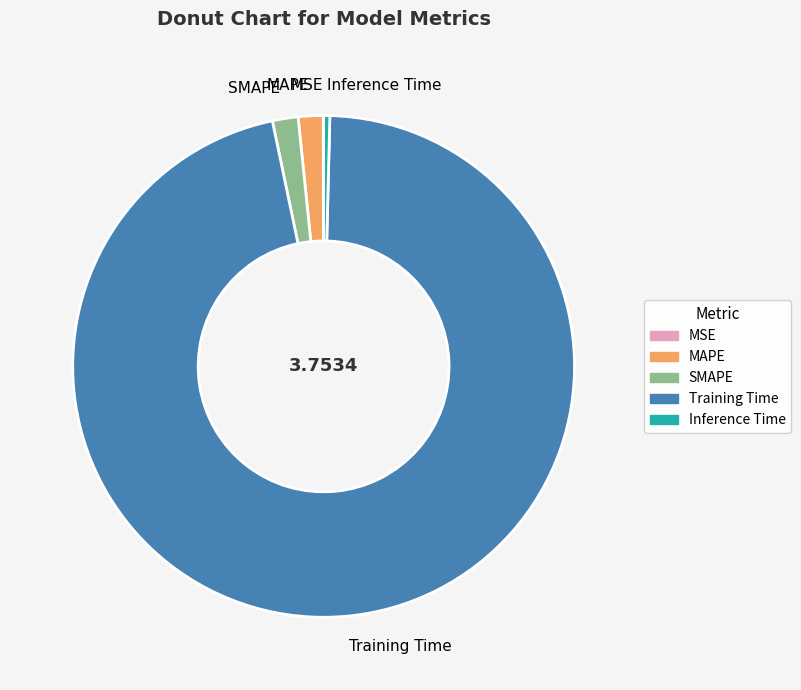

Does any single category account for the majority?

Yes